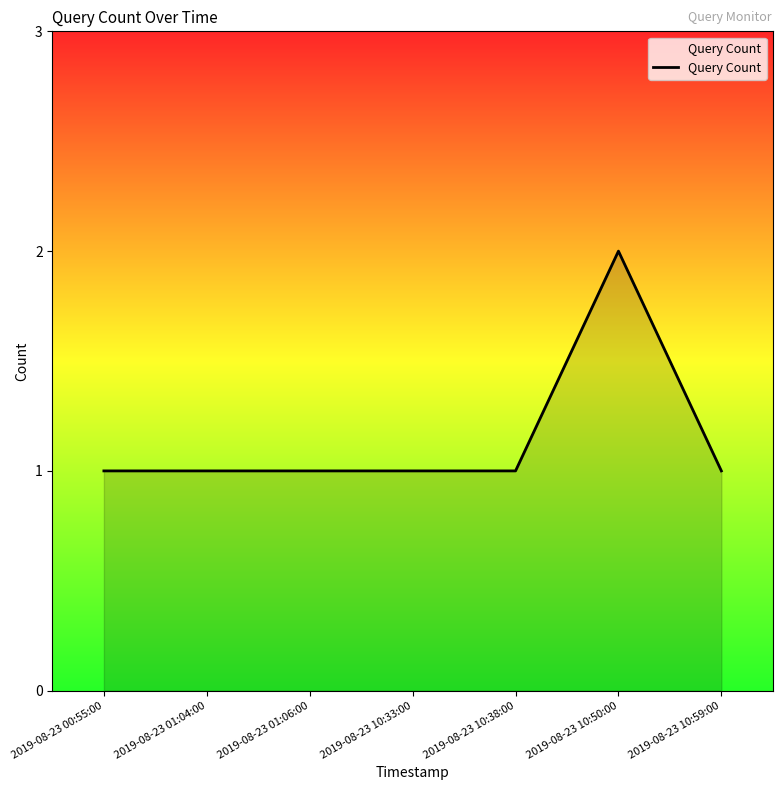

The chart shows a value of 0 at 2019-08-23 01:04:00. True or false?

False